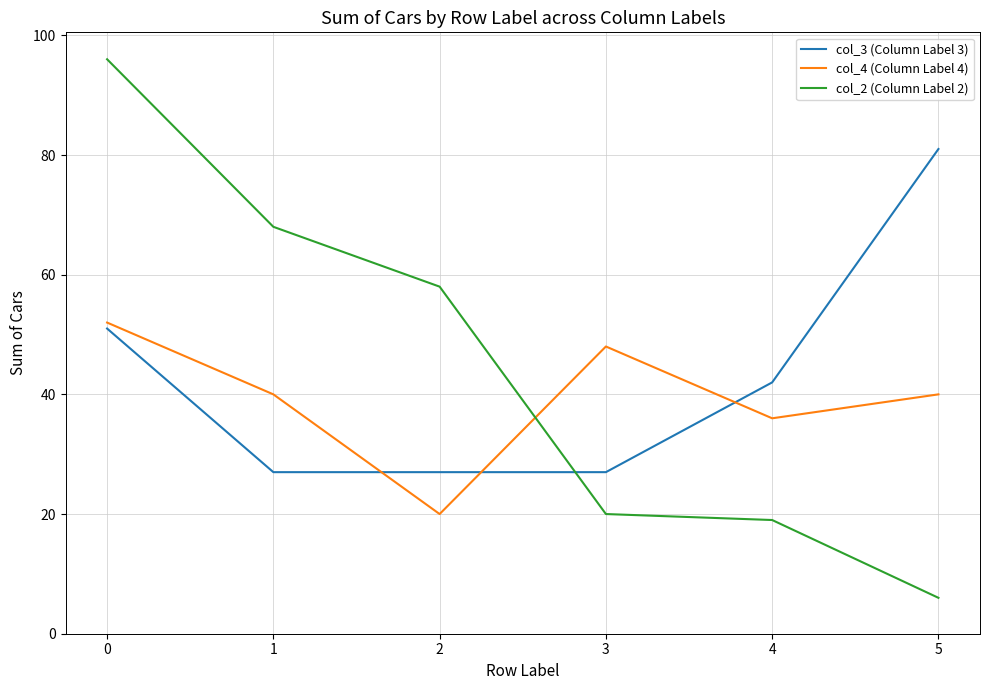

What is the lowest value of the col_4 (Column Label 4) series?

20